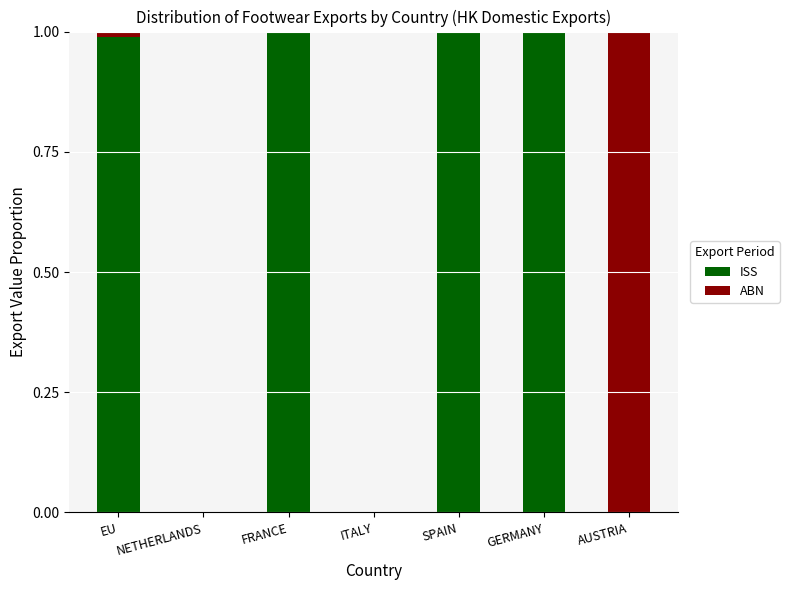

What is the average value of the ISS series?

0.6